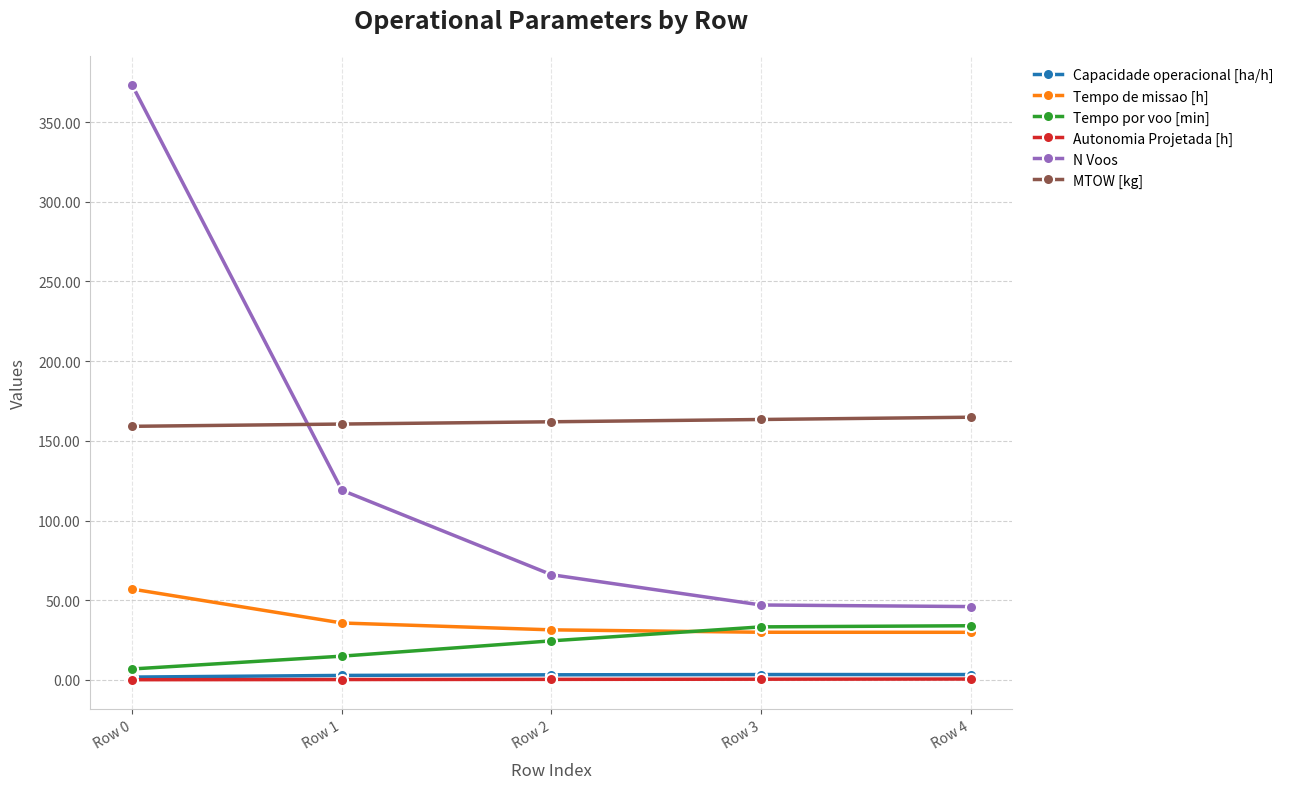

What is the maximum value shown in the chart?

373.0